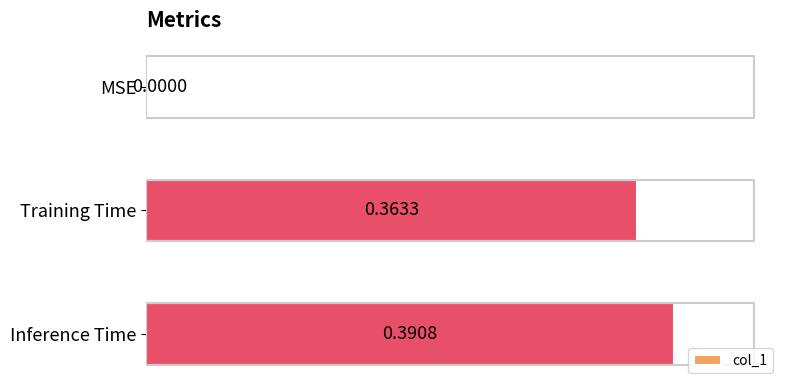

How many data points does each series have?

3